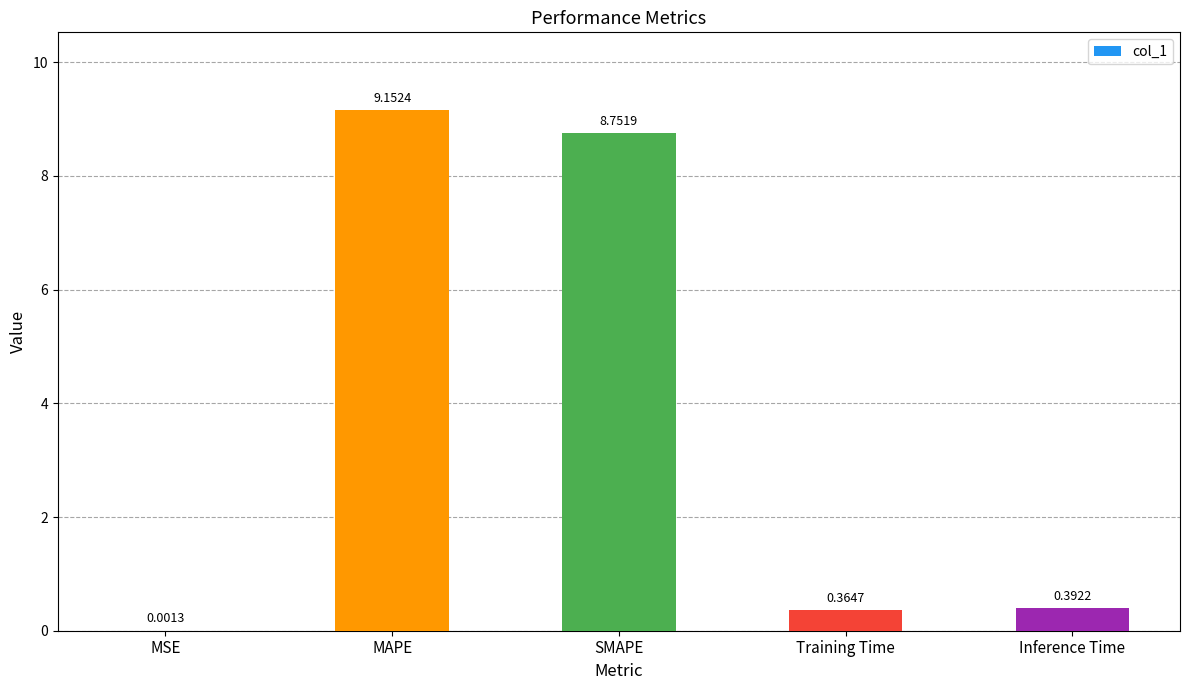

At which category does the chart reach its peak across all series?

MAPE